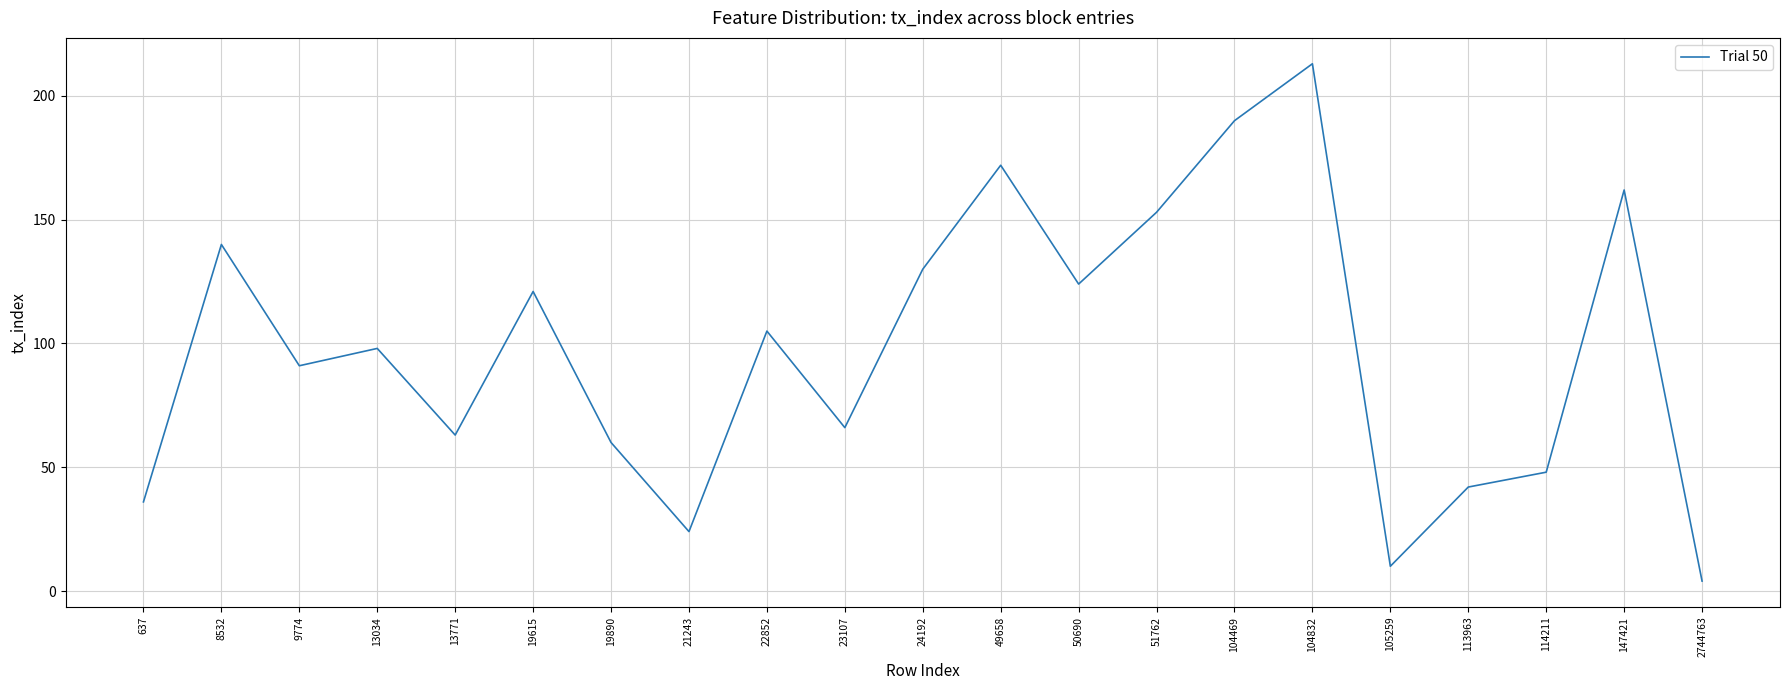

What is the maximum value shown in the chart?

213